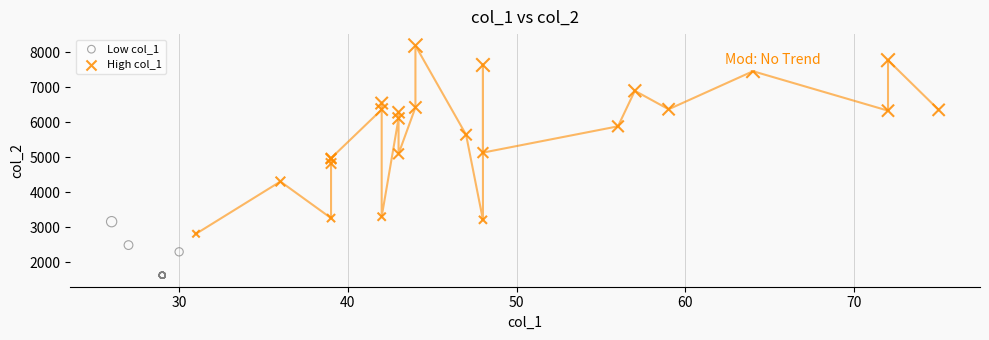

Which series reaches the maximum Y coordinate?

High col_1